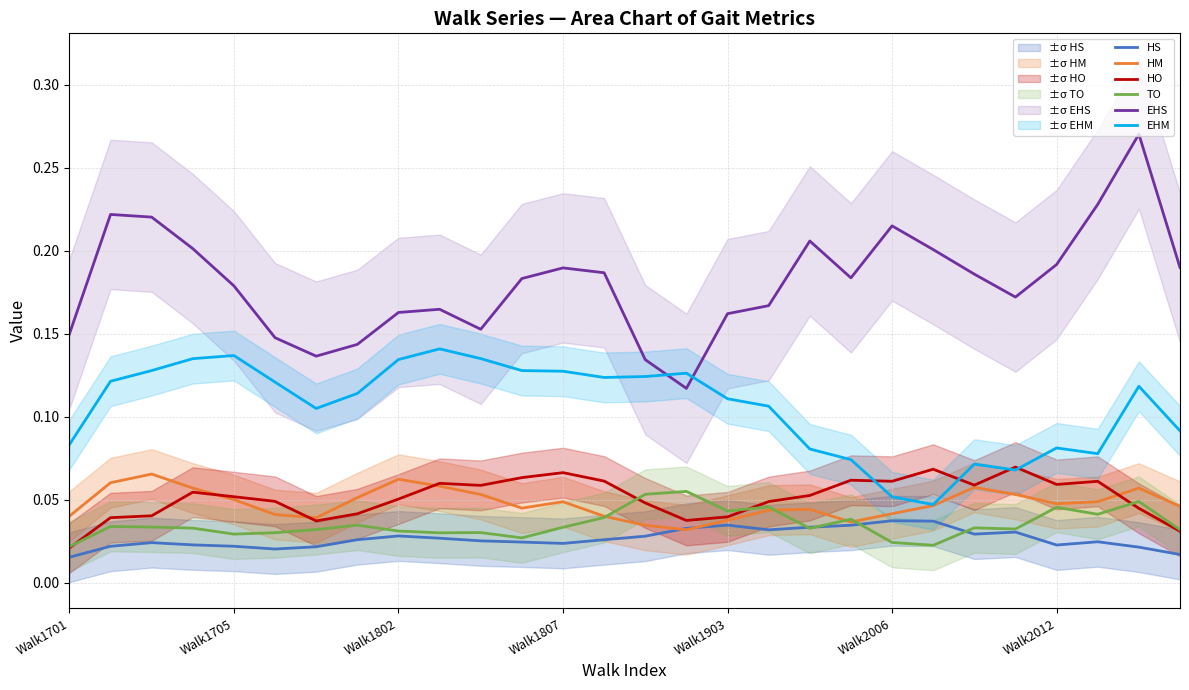

Is the value of TO at Walk2006 greater than the value of HO at Walk1802?

No